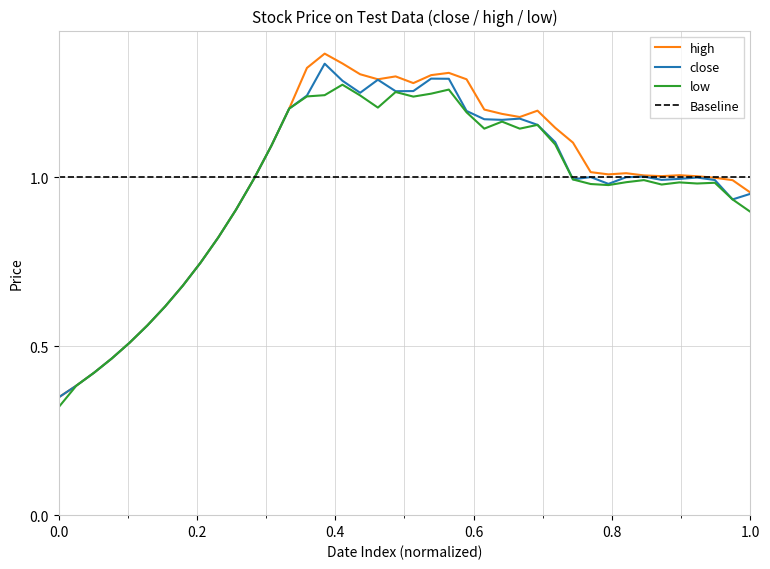

The low series shows 0.4 at 1.0. True or false?

False